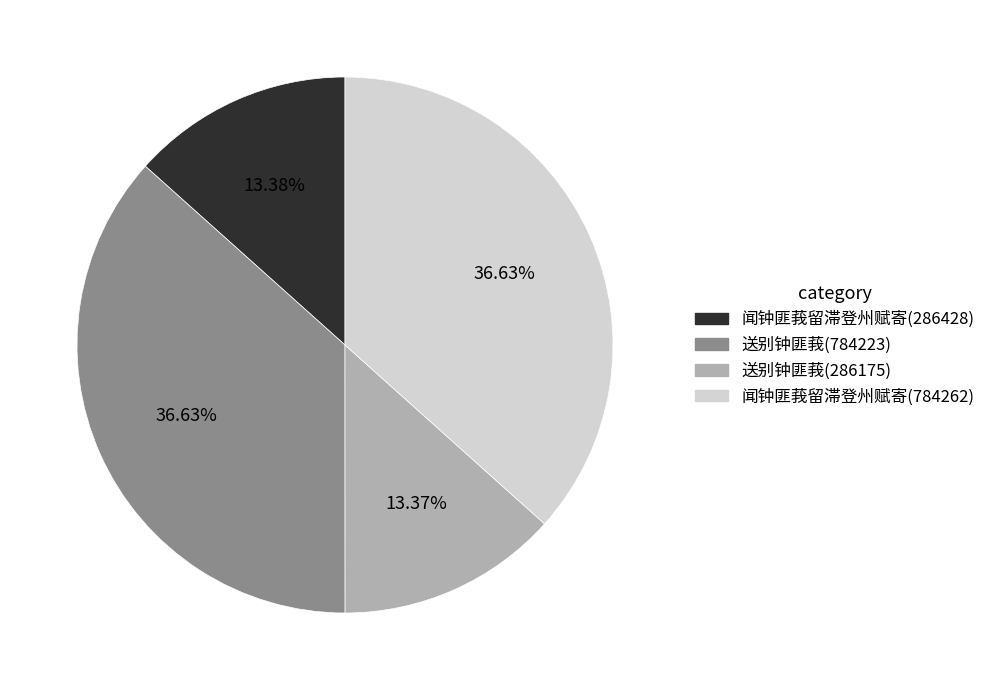

To the nearest percent, what portion does 送别钟匪莪(286175) represent?

13%